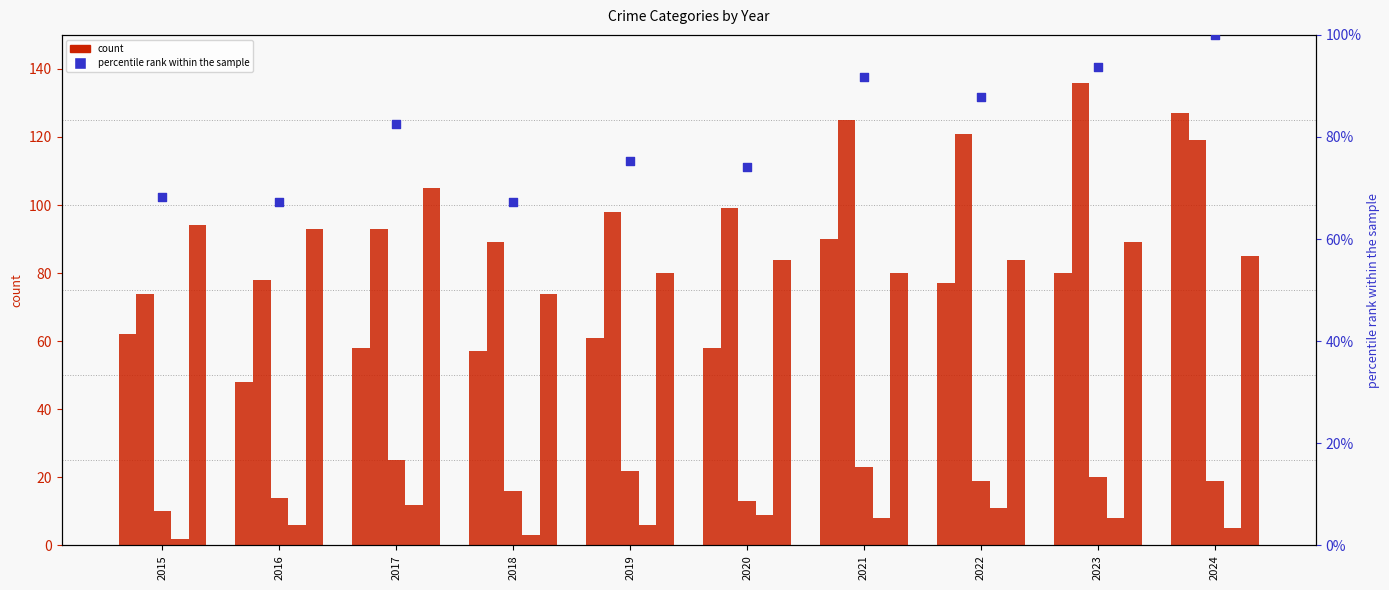

Is the value of percentile rank (total) at 2022 greater than the value of Aggravated Assault at 2018?

Yes